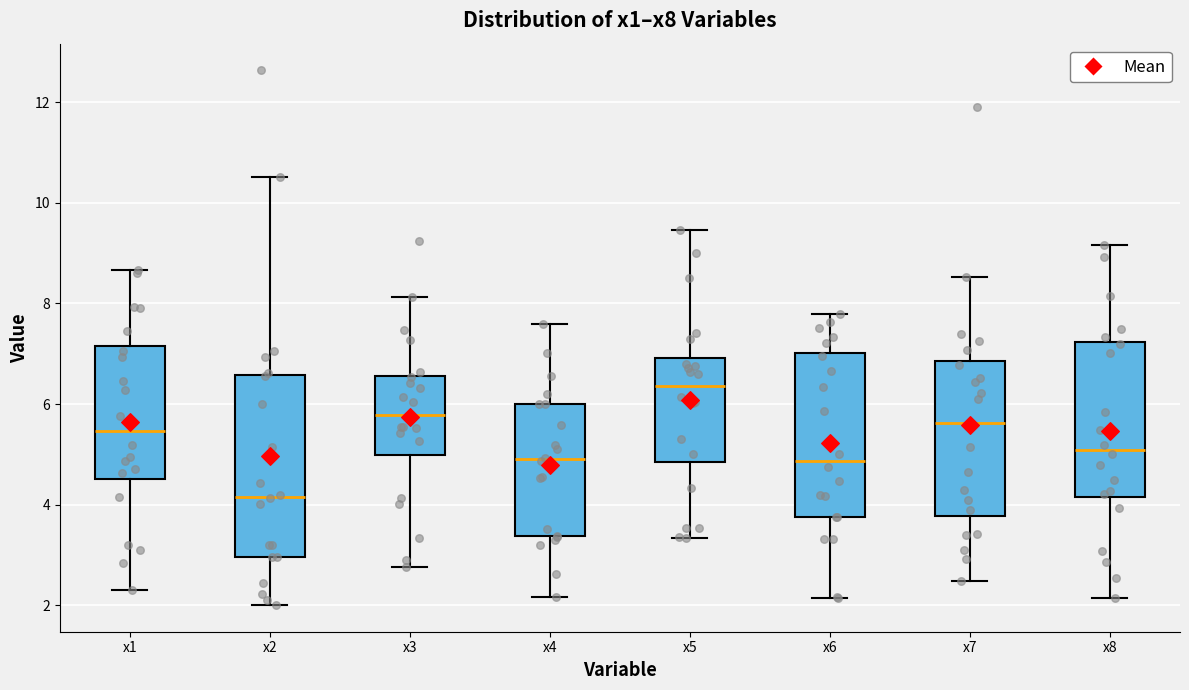

Reading left to right, read every box against the y-axis: the position of its median line, the range the box covers, and the ends of its whiskers. The values are not printed on the chart, so give them approximately, as read against the axis.

x1: median 5.4, box 4.6 to 7.2, whiskers 2.4 to 8.6
x2: median 4.2, box 3.0 to 6.6, whiskers 2.0 to 10.6
x3: median 5.8, box 5.0 to 6.6, whiskers 2.8 to 8.2
x4: median 5.0, box 3.4 to 6.0, whiskers 2.2 to 7.6
x5: median 6.4, box 4.8 to 7.0, whiskers 3.4 to 9.4
x6: median 4.8, box 3.8 to 7.0, whiskers 2.2 to 7.8
x7: median 5.6, box 3.8 to 6.8, whiskers 2.4 to 8.6
x8: median 5.0, box 4.2 to 7.2, whiskers 2.2 to 9.2